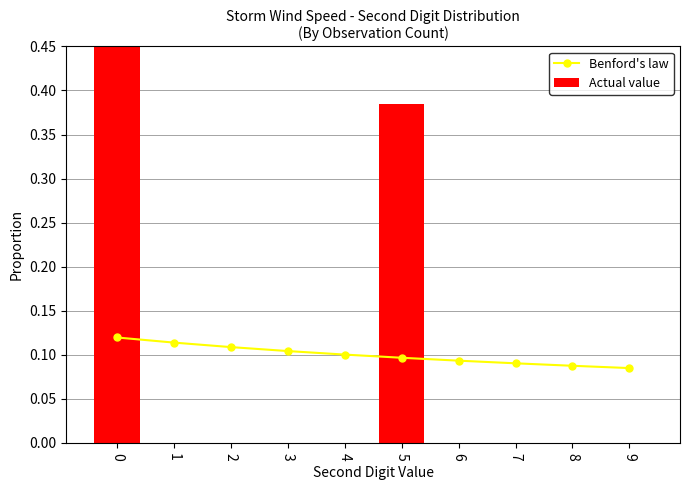

What is the value of the Benford's law bar at the 5th from the left?

0.1